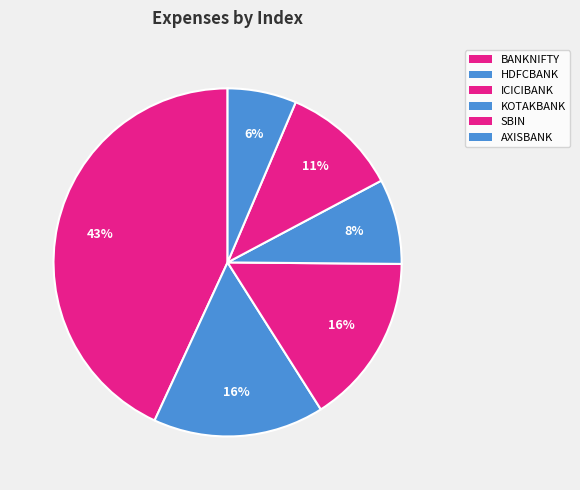

Rank the categories by value from highest to lowest.

BANKNIFTY, HDFCBANK, ICICIBANK, SBIN, KOTAKBANK, AXISBANK